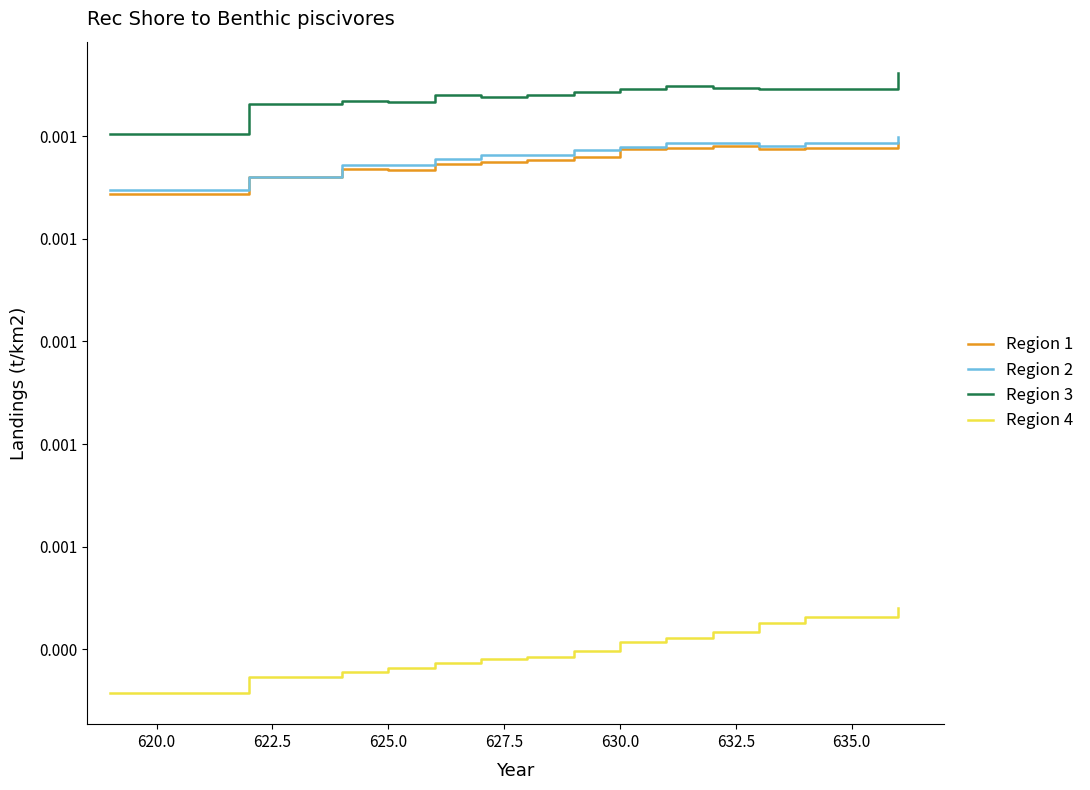

What are all the series names shown in the legend?

Region 1, Region 2, Region 3, Region 4